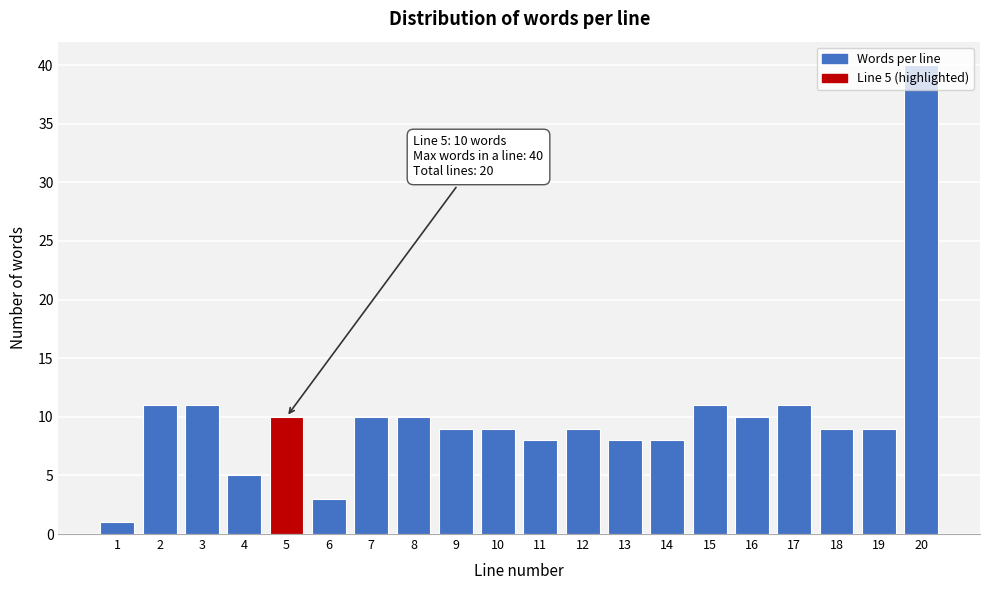

What is the maximum value shown in the chart?

40